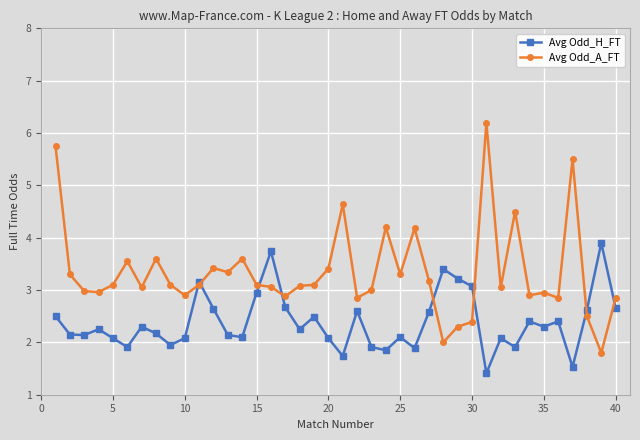

What is the value of the Avg Odd_A_FT point at the 3rd from the left?

3.0